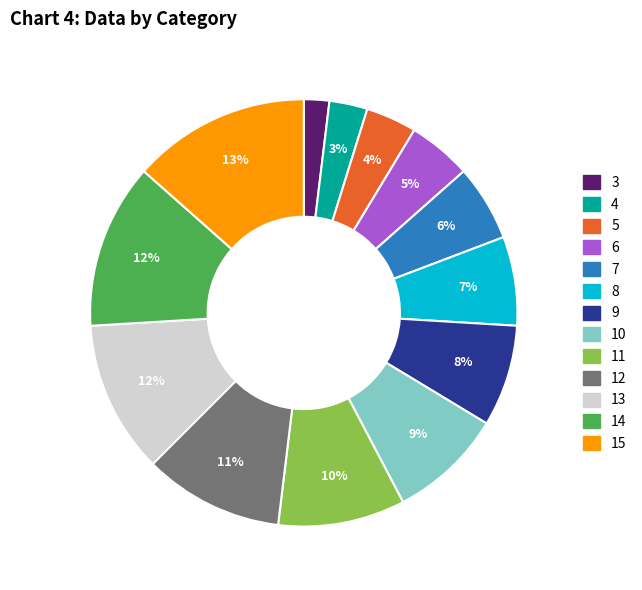

Approximately how many times larger is the value at 8 compared to 7?

1.2